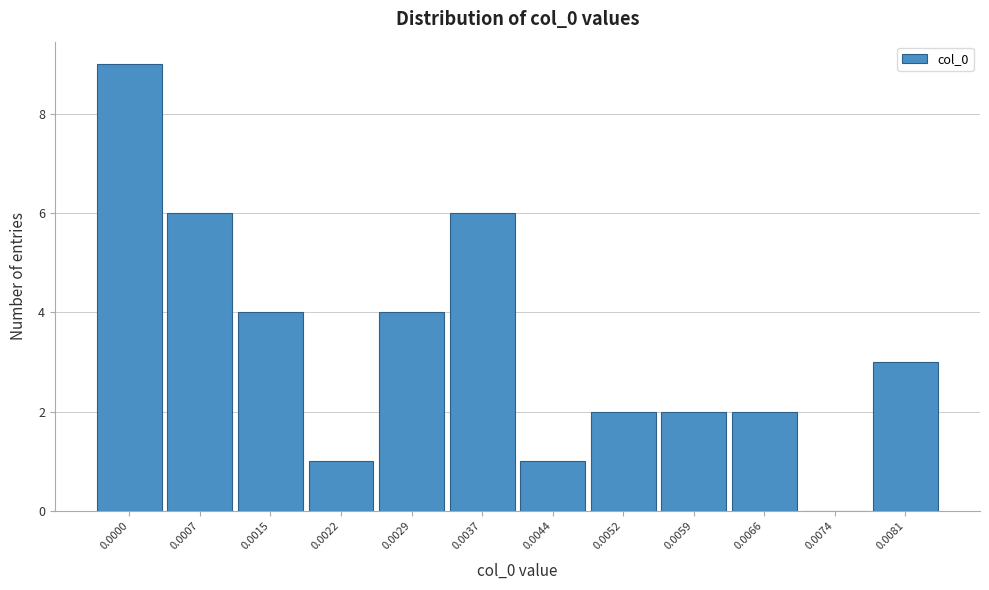

Reading right to left, extract all data points from this chart.

0.0081=3	0.0074=0	0.0066=2	0.0059=2	0.0052=2	0.0044=1	0.0037=6	0.0029=4	0.0022=1	0.0015=4	0.0007=6	0.0000=9